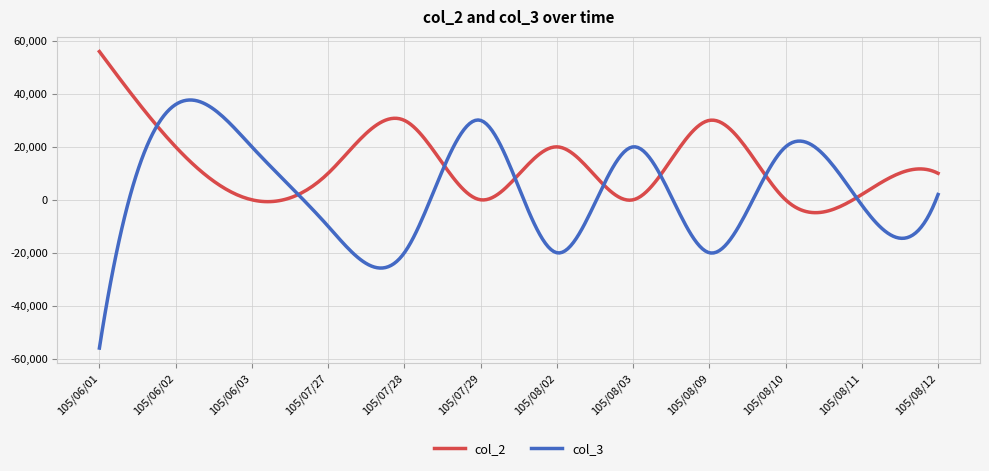

Which series has the largest total across all categories?

col_2